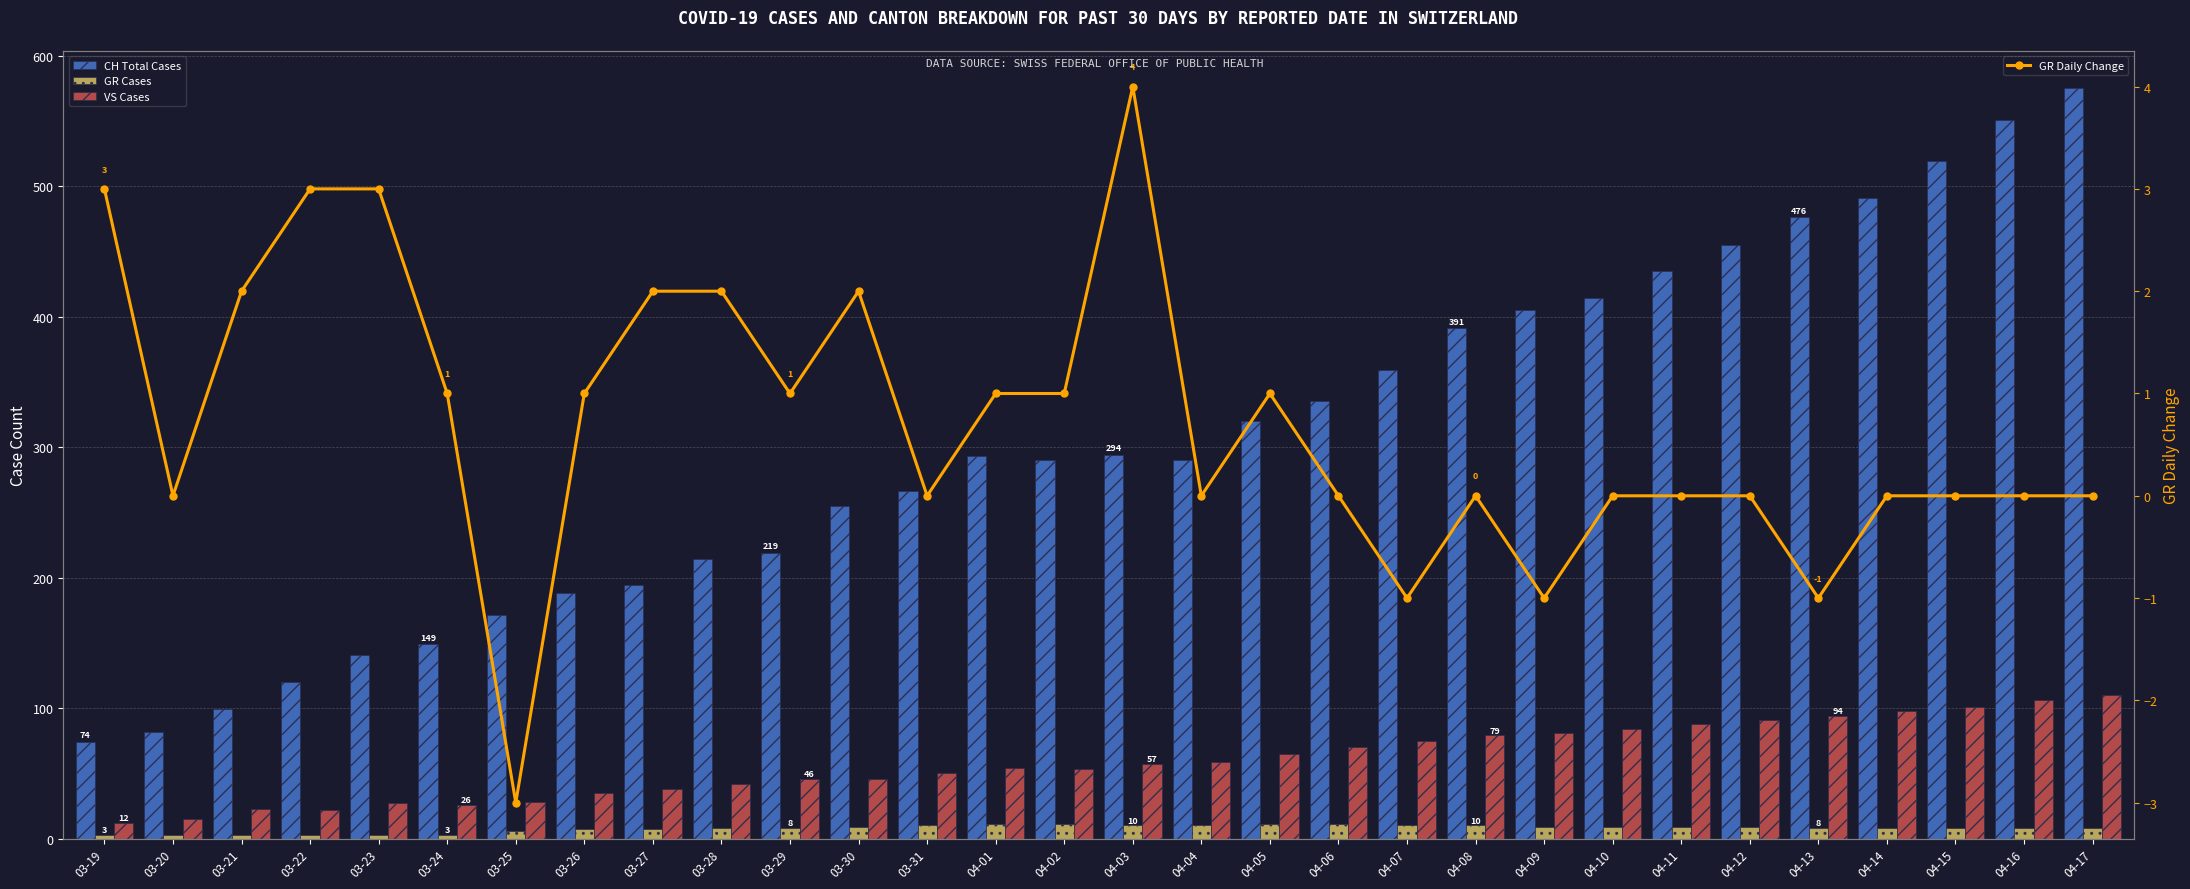

Reading right to left, extract all data points from this chart.

CH Total Cases: 04-17=575	04-16=551	04-15=519	04-14=491	04-13=476	04-12=455	04-11=435	04-10=414	04-09=405	04-08=391	04-07=359	04-06=335	04-05=320	04-04=290	04-03=294	04-02=290	04-01=293	03-31=266	03-30=255	03-29=219	03-28=214	03-27=194	03-26=188	03-25=171	03-24=149	03-23=141	03-22=120	03-21=99	03-20=82	03-19=74
GR Cases: 04-17=8	04-16=8	04-15=8	04-14=8	04-13=8	04-12=9	04-11=9	04-10=9	04-09=9	04-08=10	04-07=10	04-06=11	04-05=11	04-04=10	04-03=10	04-02=11	04-01=11	03-31=10	03-30=9	03-29=8	03-28=8	03-27=7	03-26=7	03-25=6	03-24=3	03-23=3	03-22=3	03-21=3	03-20=3	03-19=3
VS Cases: 04-17=110	04-16=106	04-15=101	04-14=98	04-13=94	04-12=91	04-11=88	04-10=84	04-09=81	04-08=79	04-07=75	04-06=70	04-05=65	04-04=59	04-03=57	04-02=53	04-01=54	03-31=50	03-30=46	03-29=46	03-28=42	03-27=38	03-26=35	03-25=28	03-24=26	03-23=27	03-22=22	03-21=23	03-20=15	03-19=12
GR Daily Change: 04-17=0	04-16=0	04-15=0	04-14=0	04-13=-1	04-12=0	04-11=0	04-10=0	04-09=-1	04-08=0	04-07=-1	04-06=0	04-05=1	04-04=0	04-03=4	04-02=1	04-01=1	03-31=0	03-30=2	03-29=1	03-28=2	03-27=2	03-26=1	03-25=-3	03-24=1	03-23=3	03-22=3	03-21=2	03-20=0	03-19=3